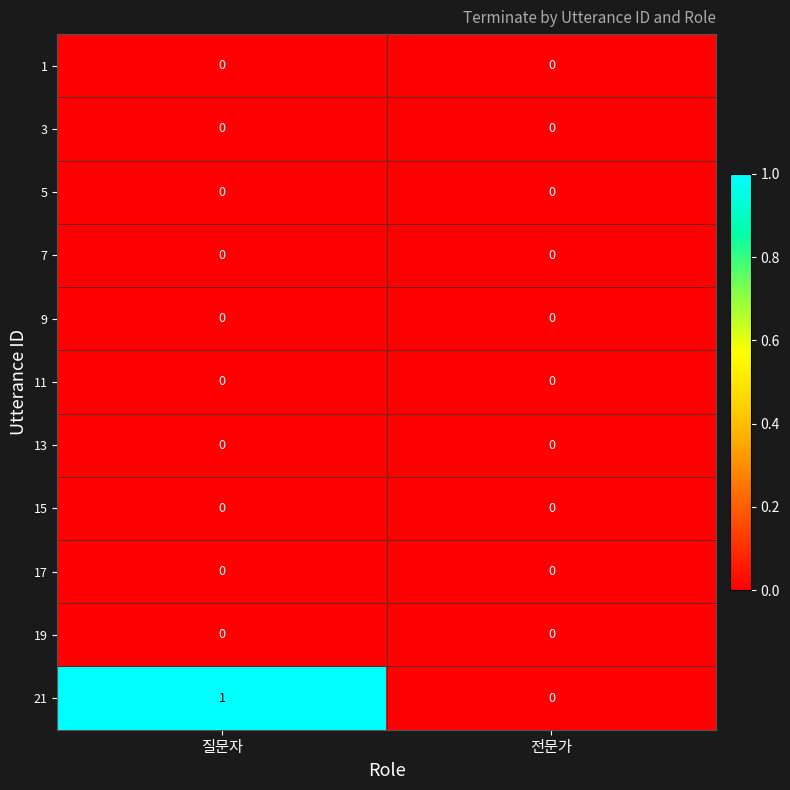

Which series changed the most between 질문자 and 전문가?

21